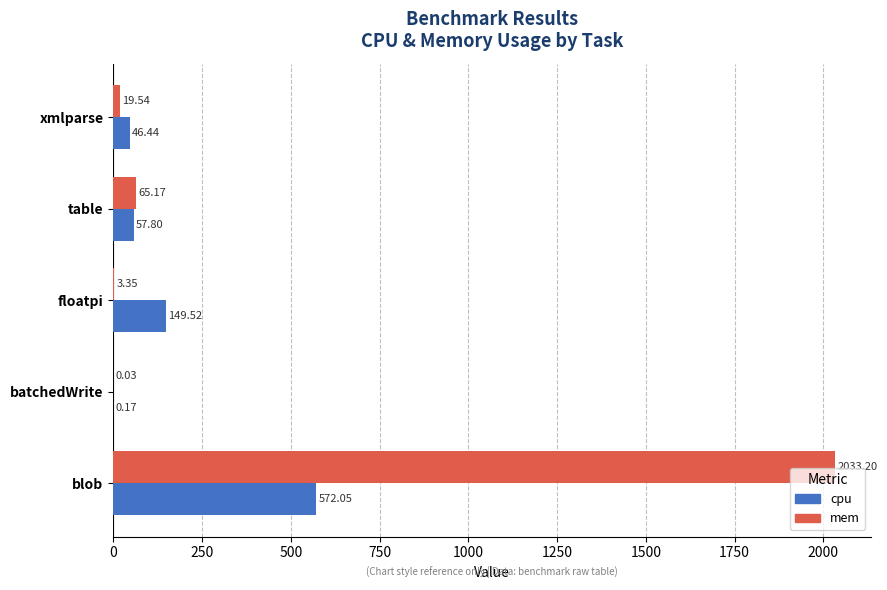

What is the sum of the mem values at blob and xmlparse?

2052.7